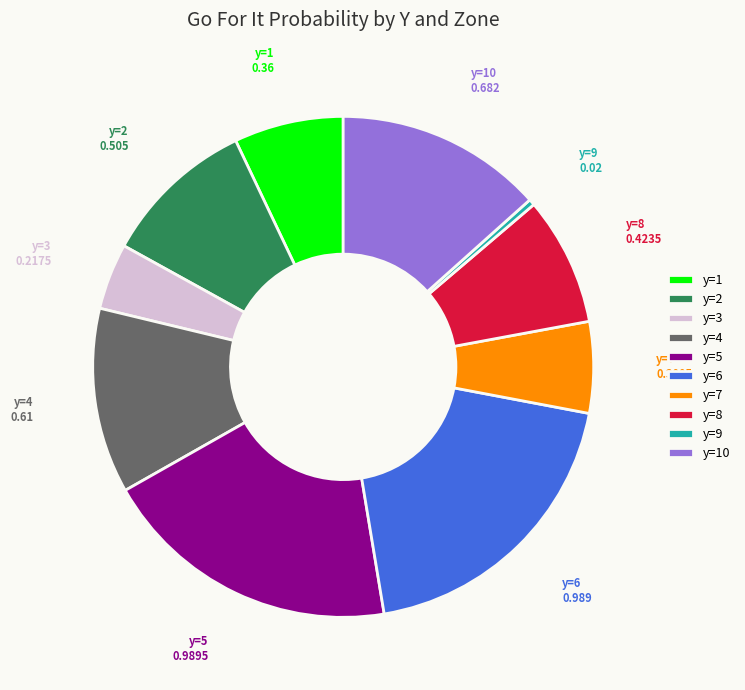

Is the sum of y=1 and y=4 greater than half?

No